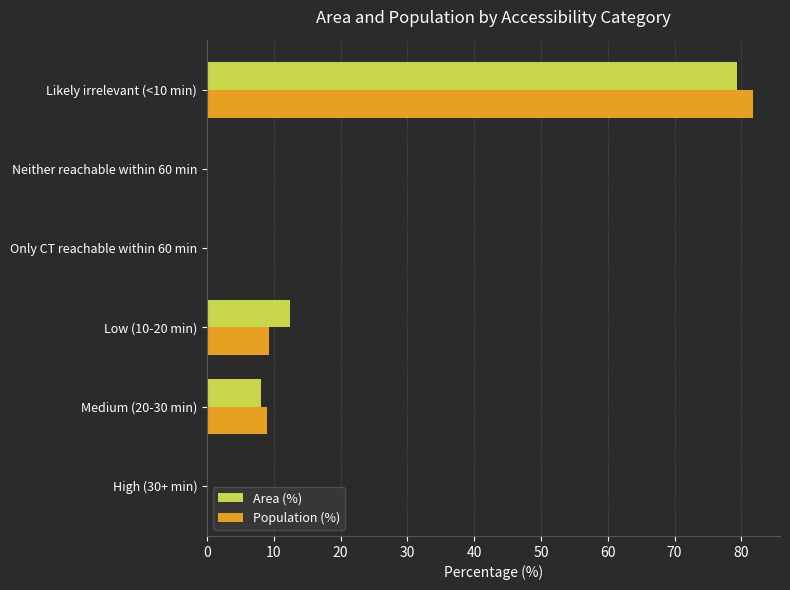

Is it true that Area (%) equals 51.1 at Only CT reachable within 60 min?

False